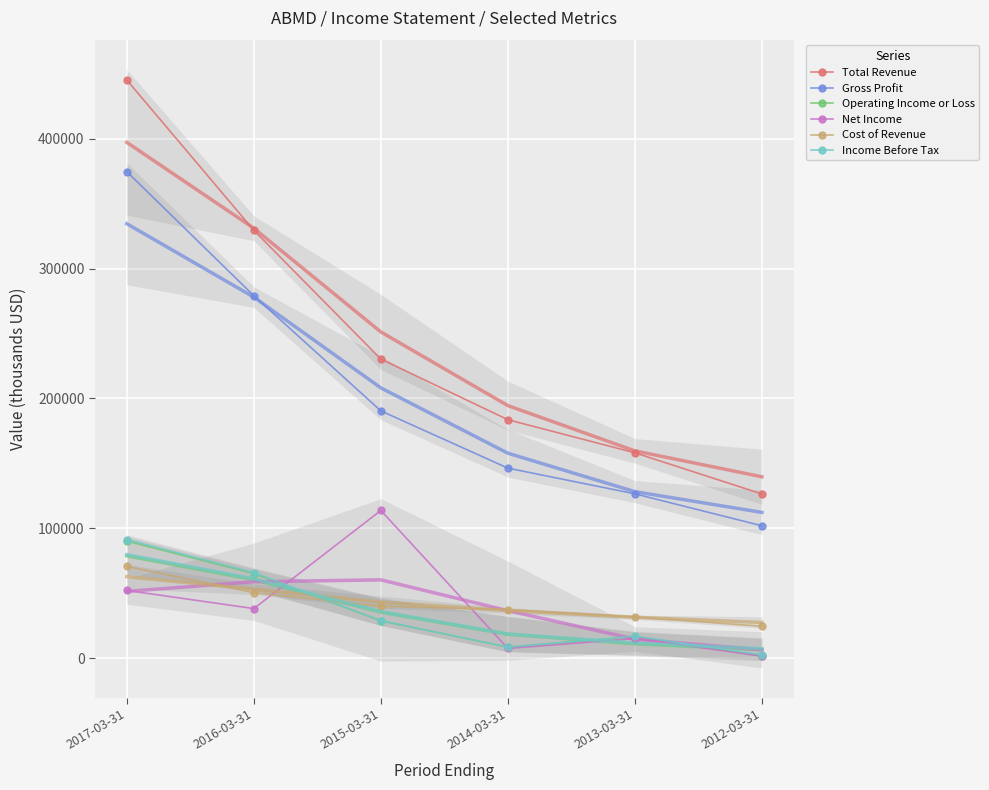

Reading left to right, transcribe all the data shown in this chart.

Total Revenue: 2017-03-31=445300	2016-03-31=329500	2015-03-31=230300	2014-03-31=183600	2013-03-31=158100	2012-03-31=126400
Gross Profit: 2017-03-31=374700	2016-03-31=279100	2015-03-31=190400	2014-03-31=146300	2013-03-31=126500	2012-03-31=101900
Operating Income or Loss: 2017-03-31=90100	2016-03-31=65100	2015-03-31=28700	2014-03-31=8400	2013-03-31=16500	2012-03-31=1500
Net Income: 2017-03-31=52100	2016-03-31=38100	2015-03-31=113700	2014-03-31=7400	2013-03-31=15000	2012-03-31=1500
Cost of Revenue: 2017-03-31=70600	2016-03-31=50400	2015-03-31=39900	2014-03-31=37300	2013-03-31=31600	2012-03-31=24500
Income Before Tax: 2017-03-31=91300	2016-03-31=65800	2015-03-31=28800	2014-03-31=8500	2013-03-31=16900	2012-03-31=2500